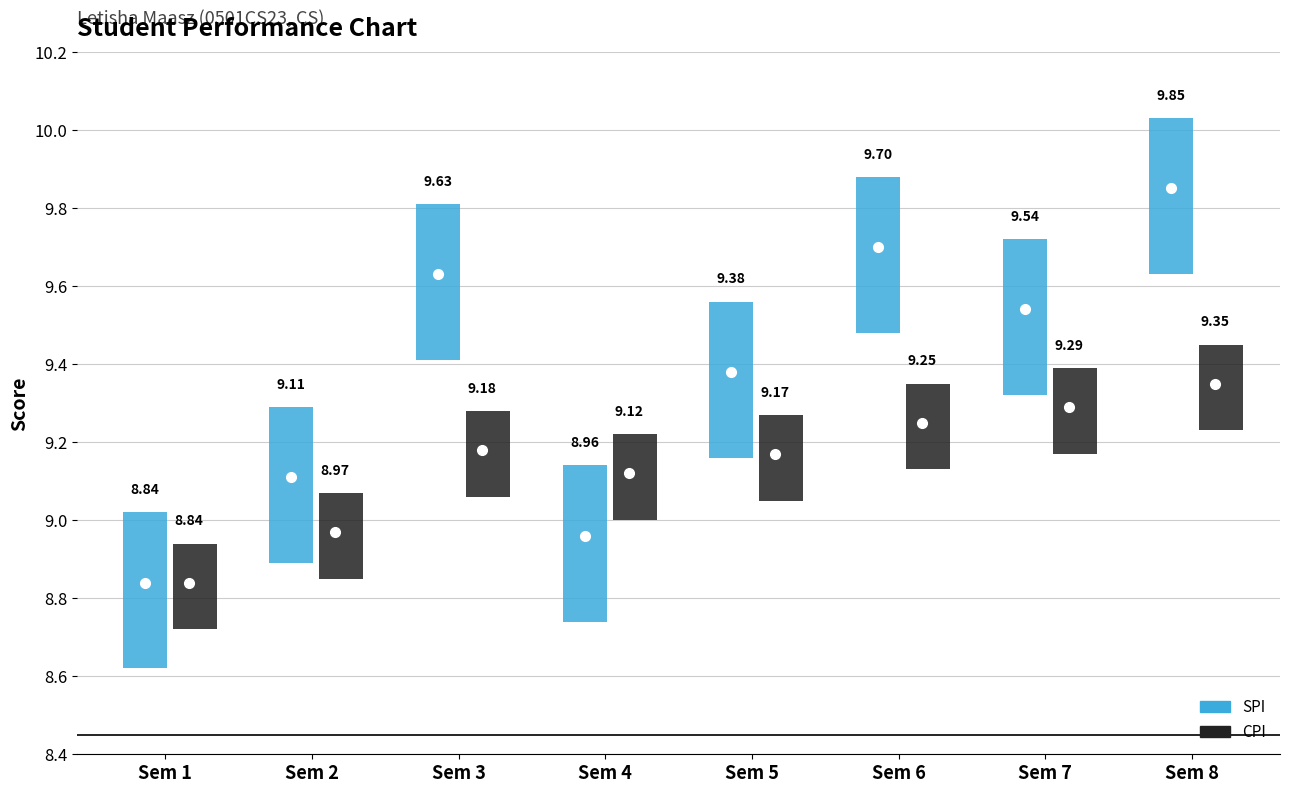

Count the number of data series in this chart.

2